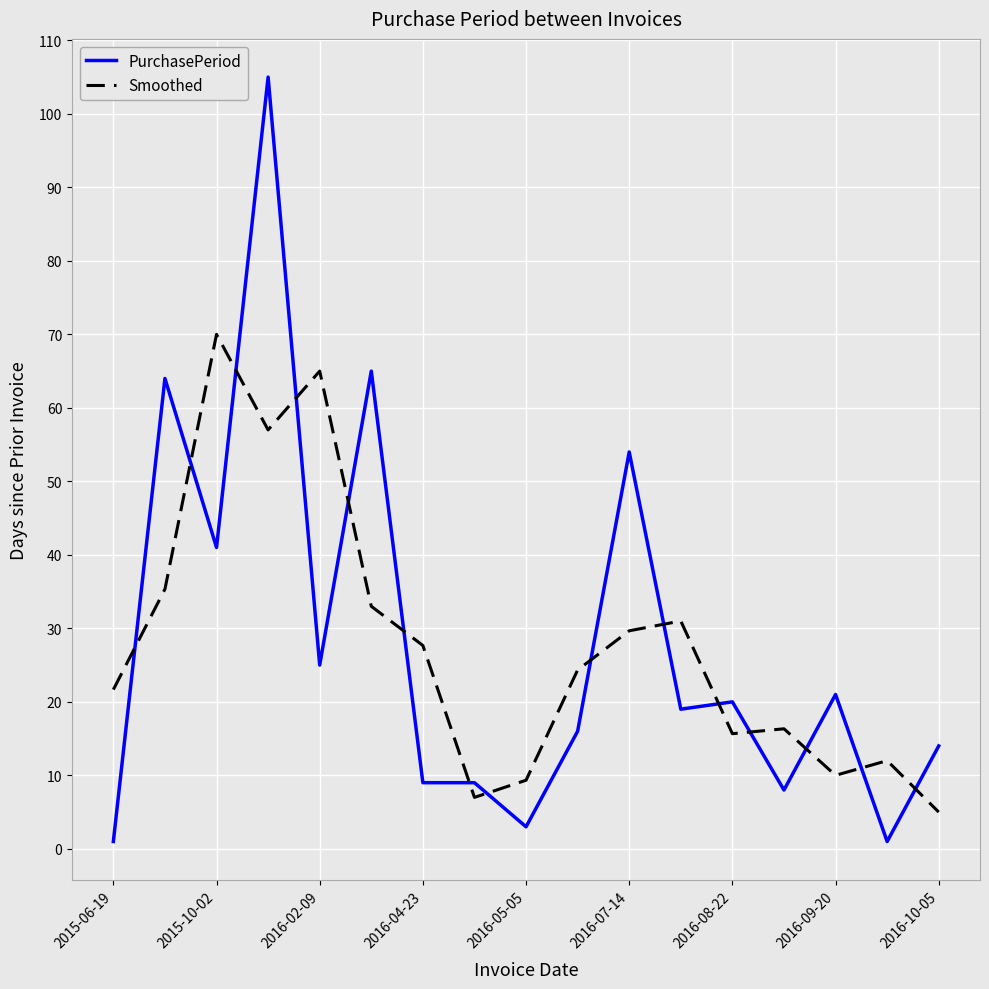

What is the maximum value for PurchasePeriod?

105.0